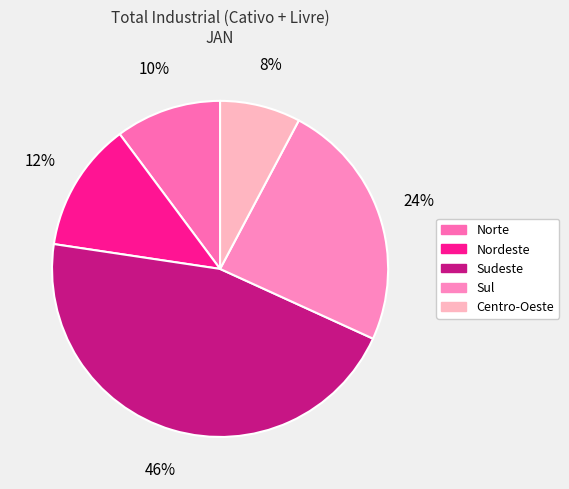

What is the largest slice in the pie chart?

Sudeste